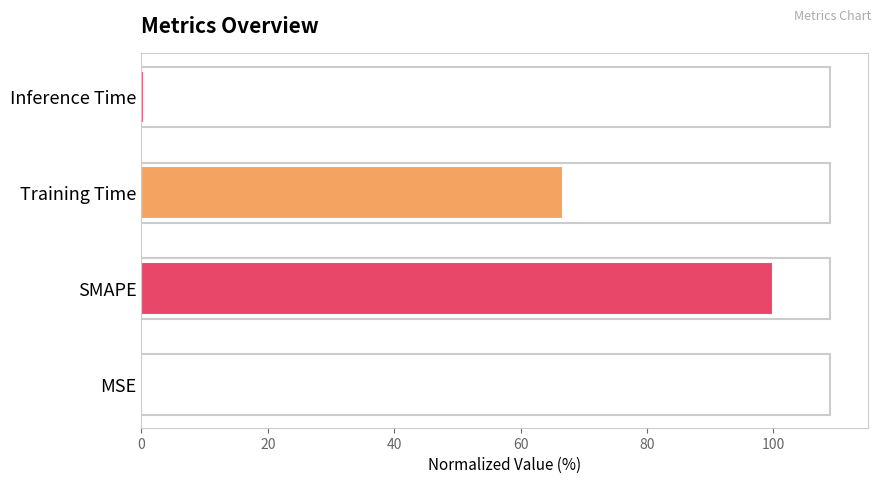

What is the greatest value displayed?

100.0